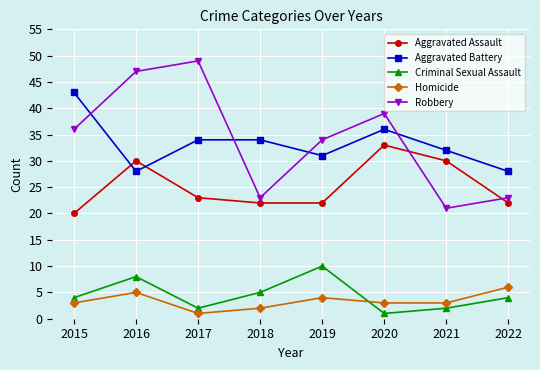

How many interior local peaks does the Robbery series have?

2